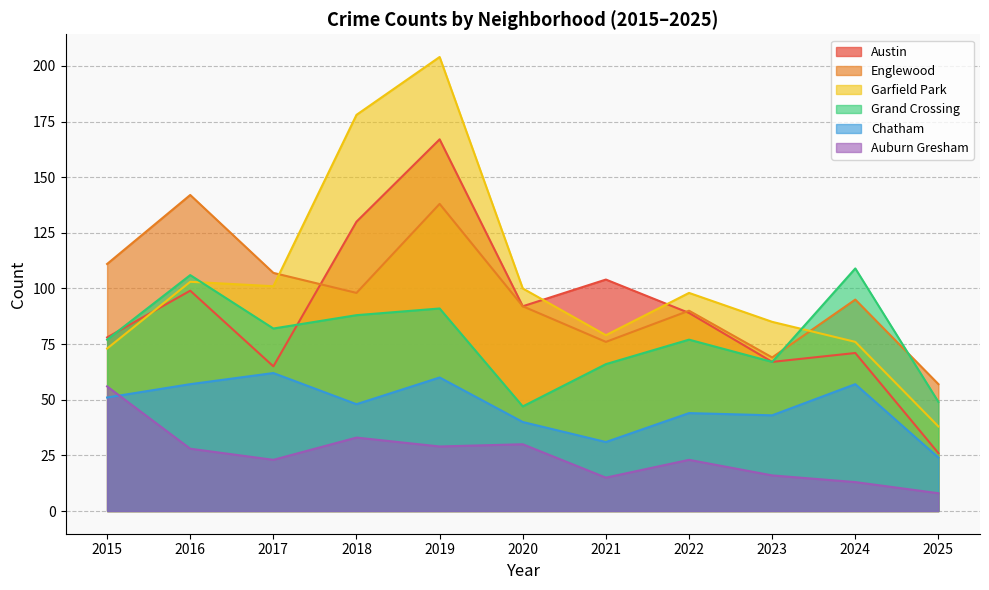

At which category does Auburn Gresham reach its first local peak?

2018